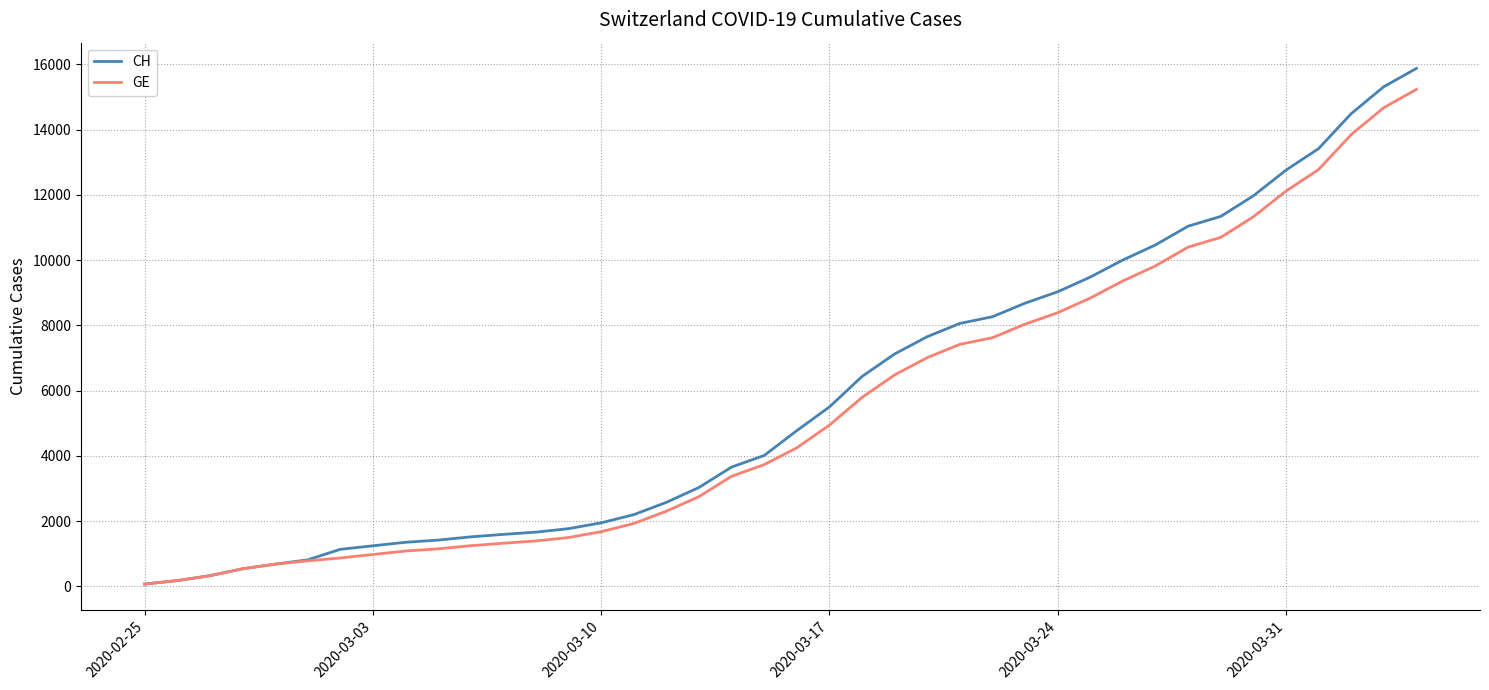

Which series has the largest range (max minus min)?

CH